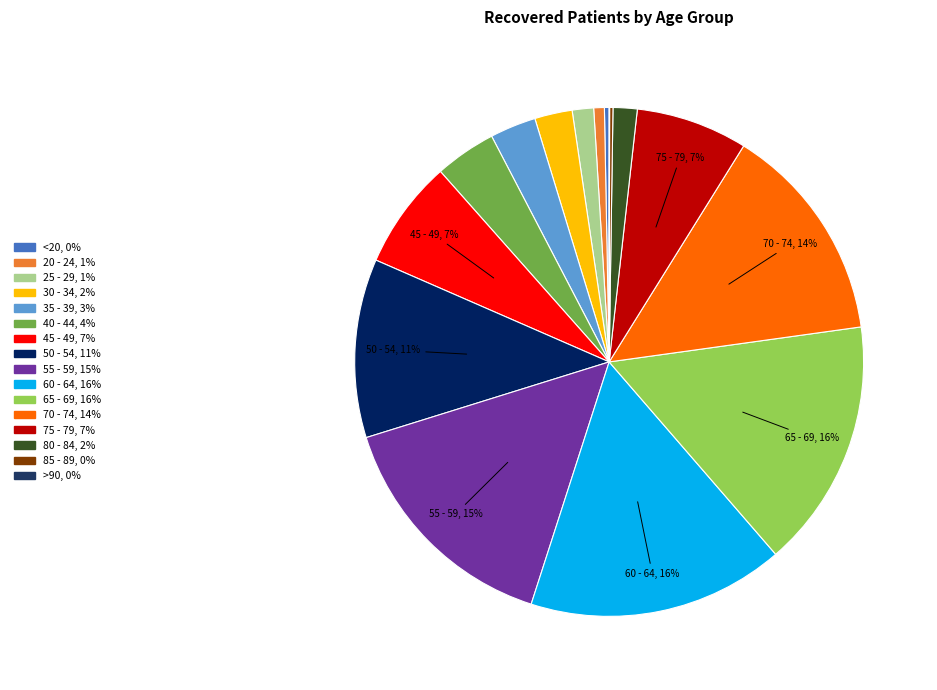

Is there a majority slice in this chart?

No